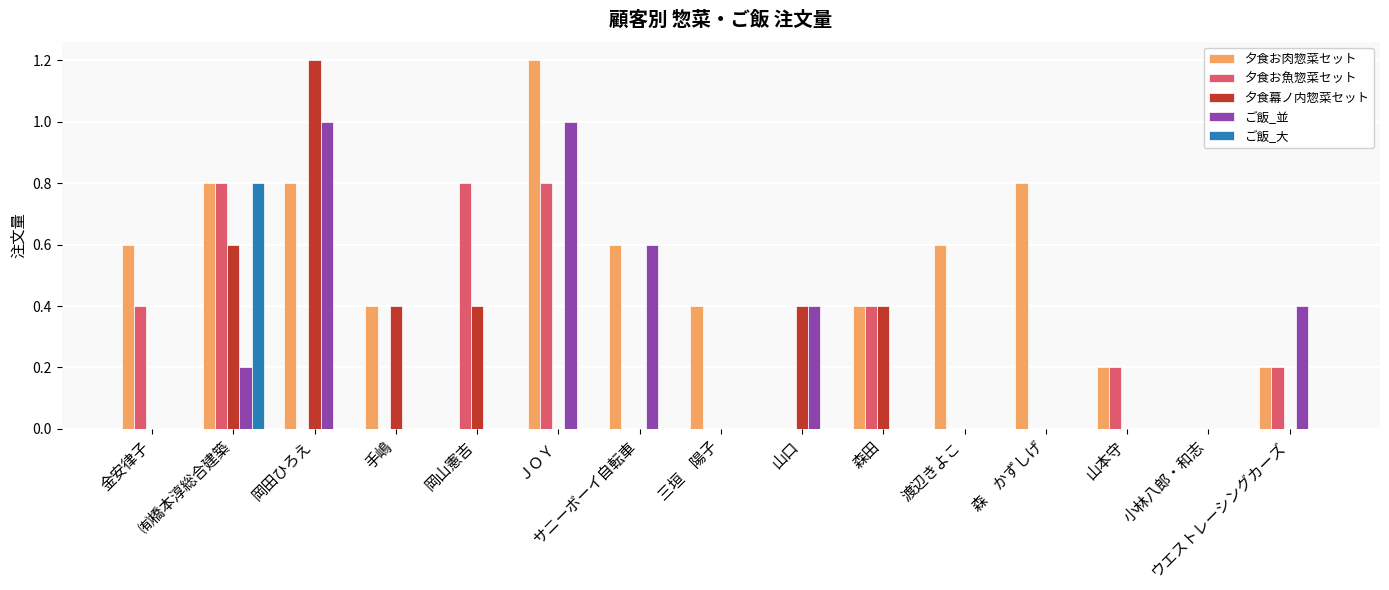

Count the number of categories in the chart.

15